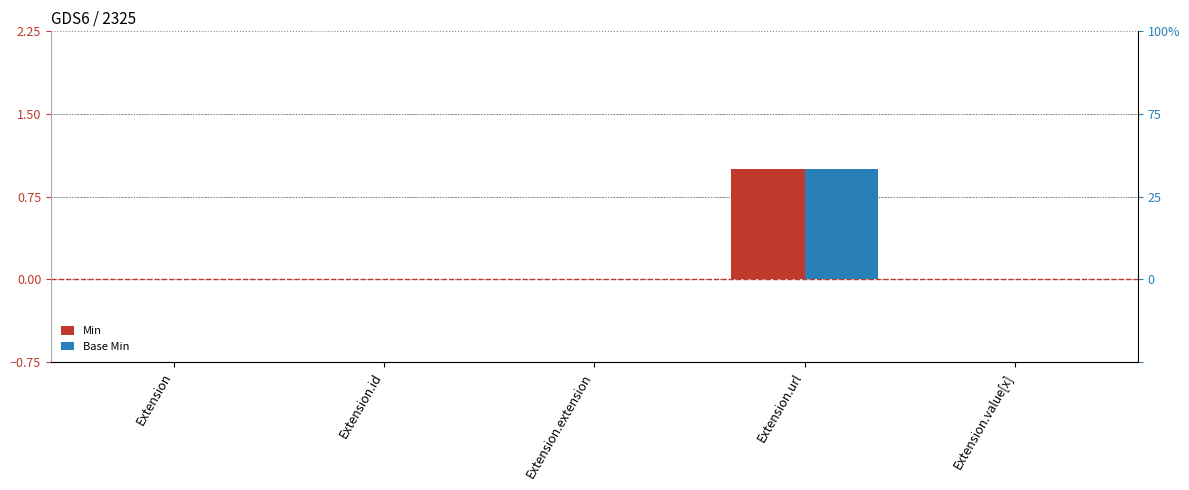

How many groups of bars are there?

5